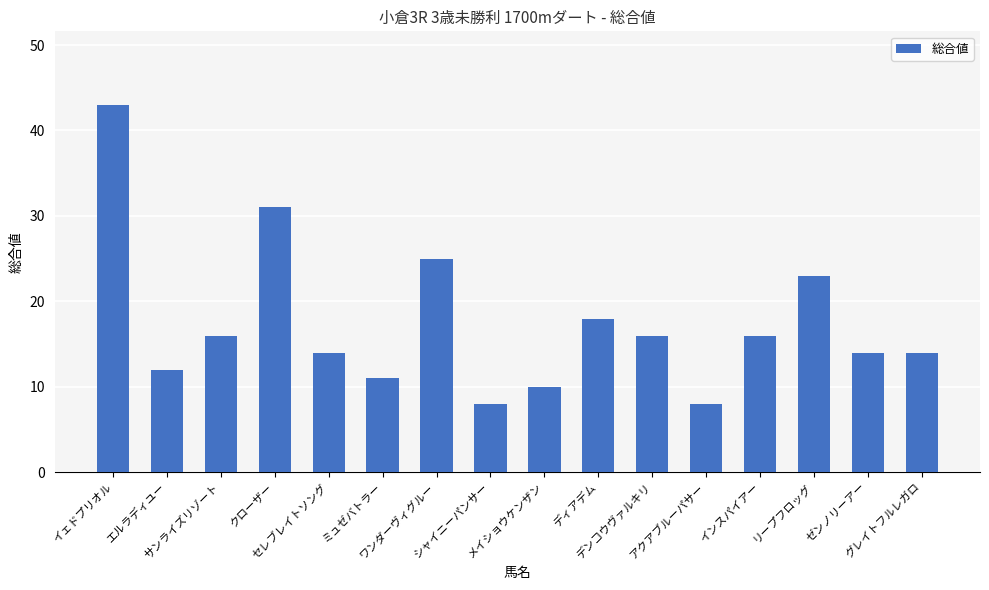

What position from the right is サンライズリゾート?

14